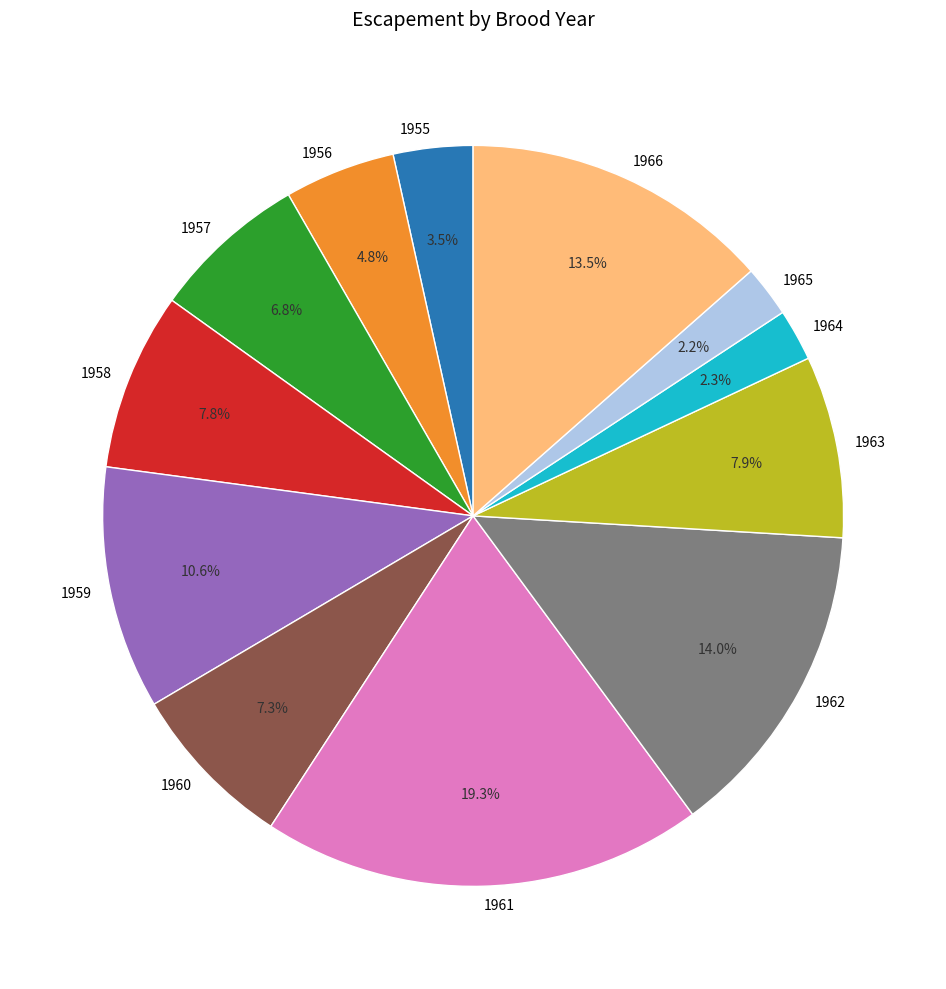

What is the largest slice in the pie chart?

1961